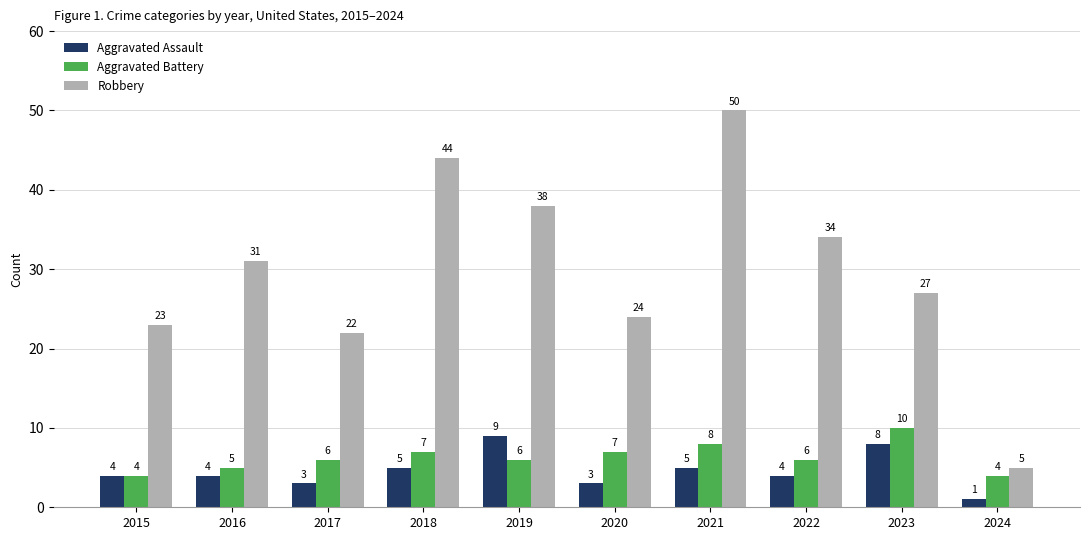

True or false: Aggravated Assault has a value of 5 at 2021.

True